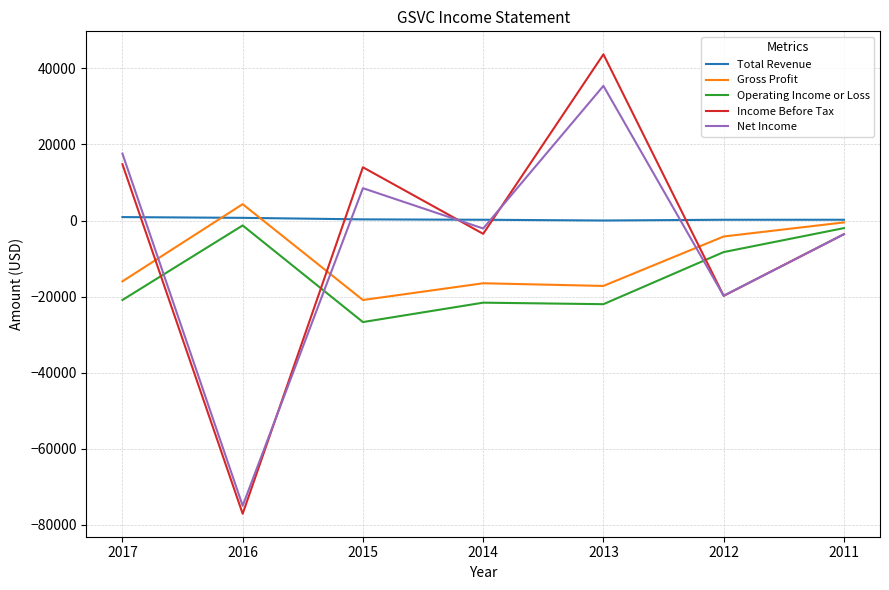

Which series has the largest total across all categories?

Total Revenue